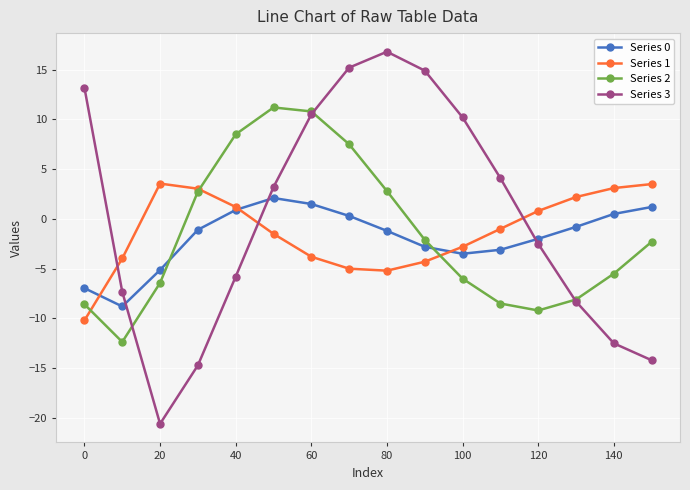

True or false: Series 3 has more than 2 interior local peaks.

False